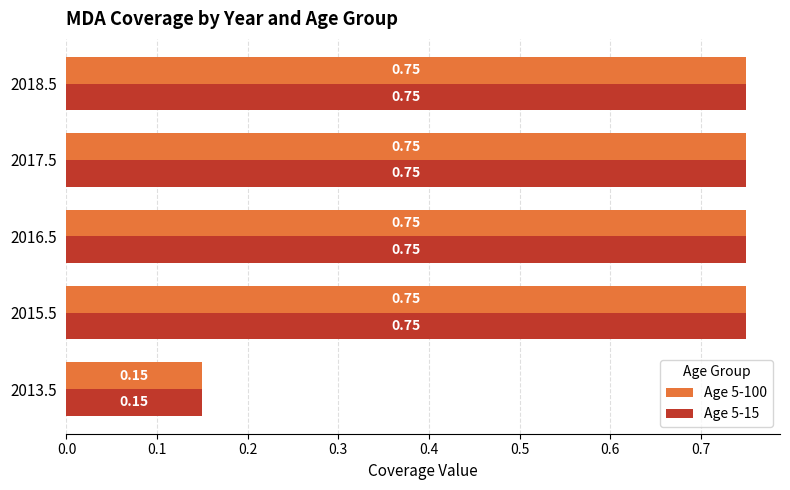

What is the difference between the maximum and minimum values in the Age 5-100 series?

0.6